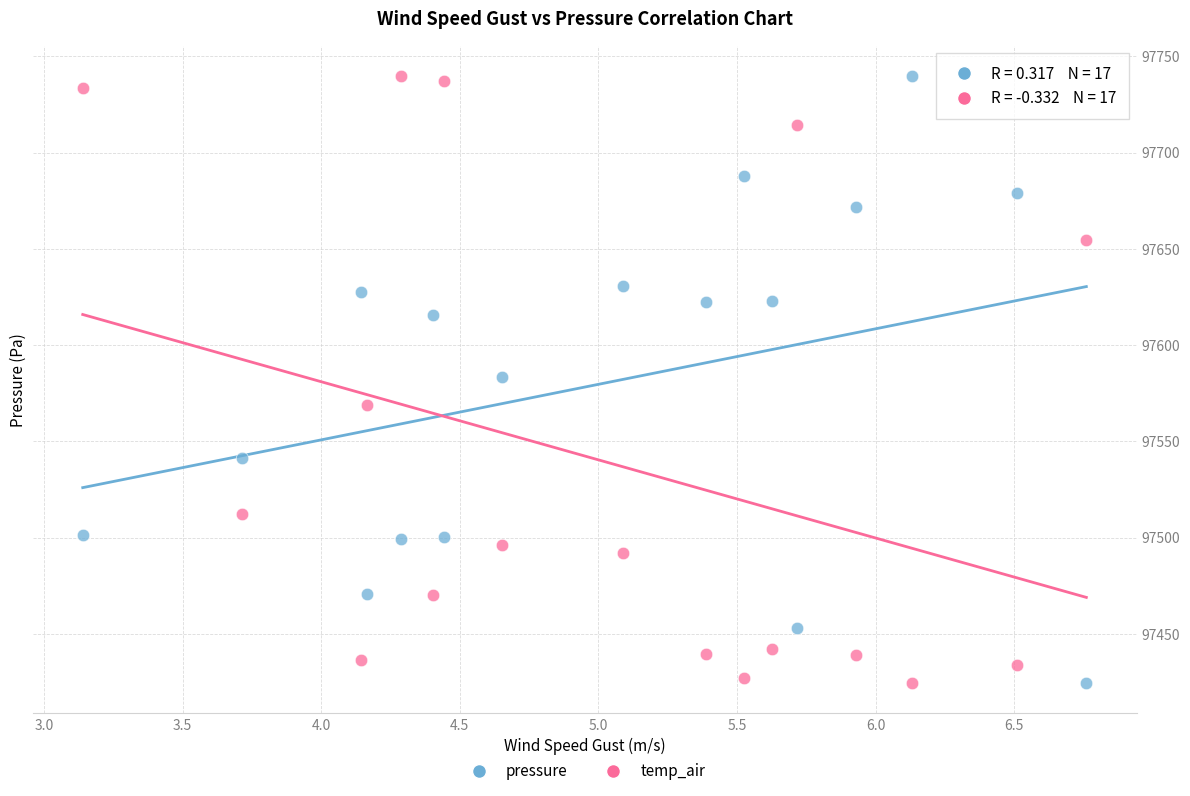

What is the X range (max minus min) for the scatter plot?

3.6